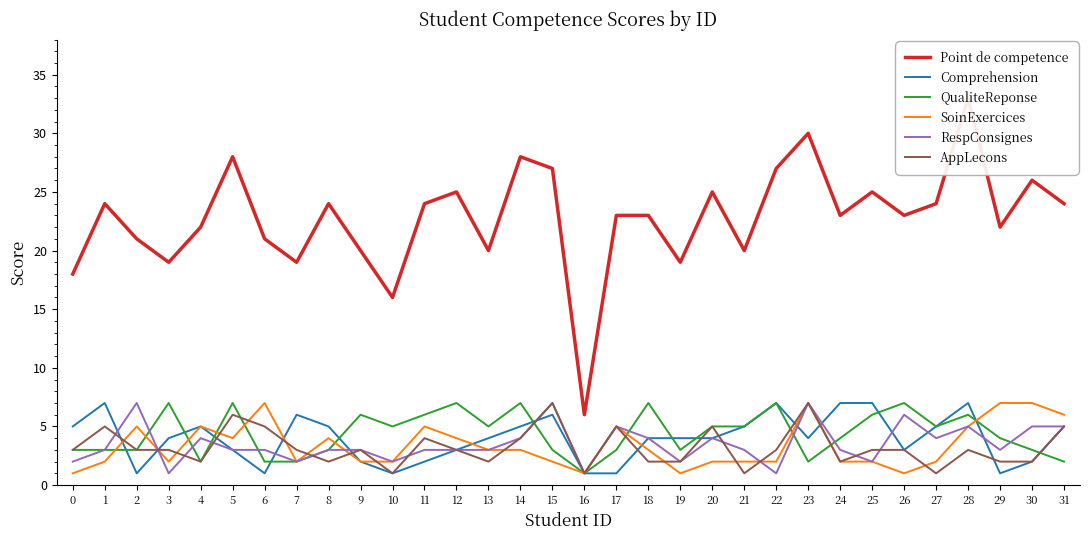

How many times do SoinExercices and RespConsignes cross each other?

3